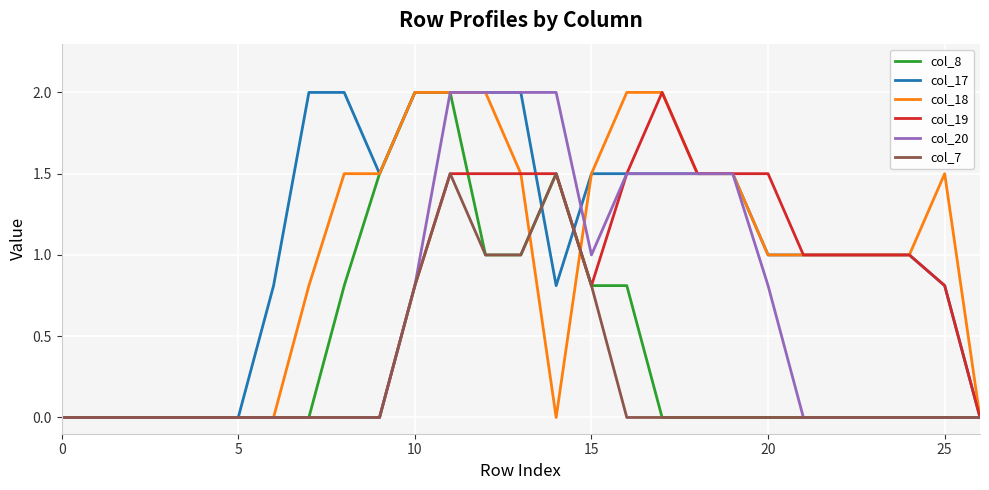

Reading left to right, what are all the values shown in this chart?

col_8: 0.0	0.0	0.0	0.0	0.0	0.0	0.0	0.0	0.8	1.5	2.0	2.0	1.0	1.0	1.5	0.8	0.8	0.0	0.0	0.0	0.0	0.0	0.0	0.0	0.0	0.0	0.0
col_17: 0.0	0.0	0.0	0.0	0.0	0.0	0.8	2.0	2.0	1.5	2.0	2.0	2.0	2.0	0.8	1.5	1.5	1.5	1.5	1.5	1.0	1.0	1.0	1.0	1.0	0.8	0.0
col_18: 0.0	0.0	0.0	0.0	0.0	0.0	0.0	0.8	1.5	1.5	2.0	2.0	2.0	1.5	0.0	1.5	2.0	2.0	1.5	1.5	1.0	1.0	1.0	1.0	1.0	1.5	0.0
col_19: 0.0	0.0	0.0	0.0	0.0	0.0	0.0	0.0	0.0	0.0	0.8	1.5	1.5	1.5	1.5	0.8	1.5	2.0	1.5	1.5	1.5	1.0	1.0	1.0	1.0	0.8	0.0
col_20: 0.0	0.0	0.0	0.0	0.0	0.0	0.0	0.0	0.0	0.0	0.8	2.0	2.0	2.0	2.0	1.0	1.5	1.5	1.5	1.5	0.8	0.0	0.0	0.0	0.0	0.0	0.0
col_7: 0.0	0.0	0.0	0.0	0.0	0.0	0.0	0.0	0.0	0.0	0.8	1.5	1.0	1.0	1.5	0.8	0.0	0.0	0.0	0.0	0.0	0.0	0.0	0.0	0.0	0.0	0.0